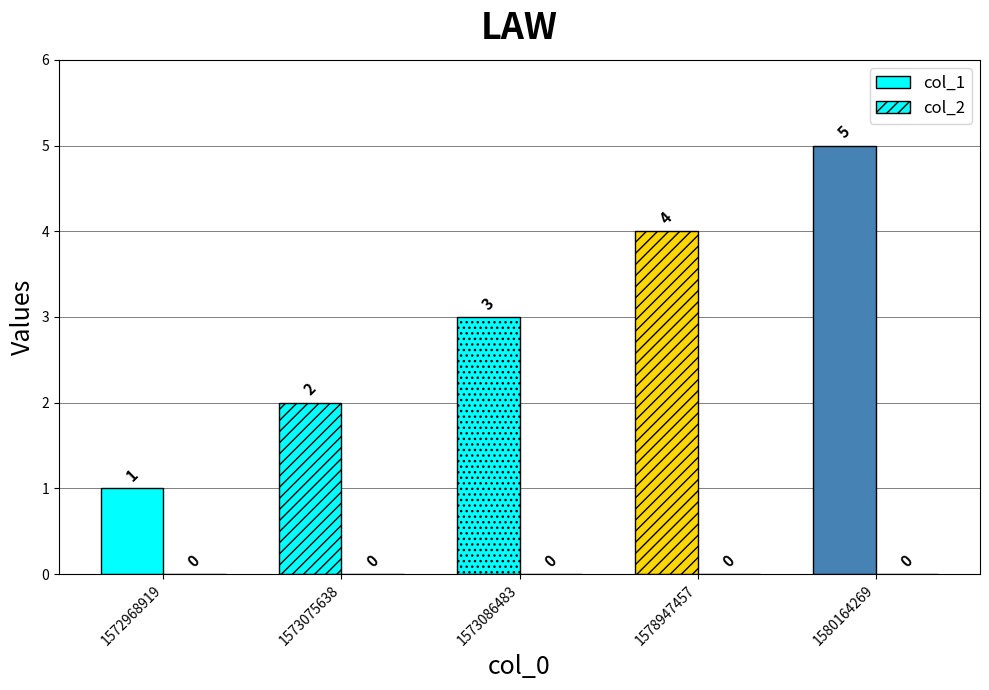

How many distinct data groups are displayed?

2